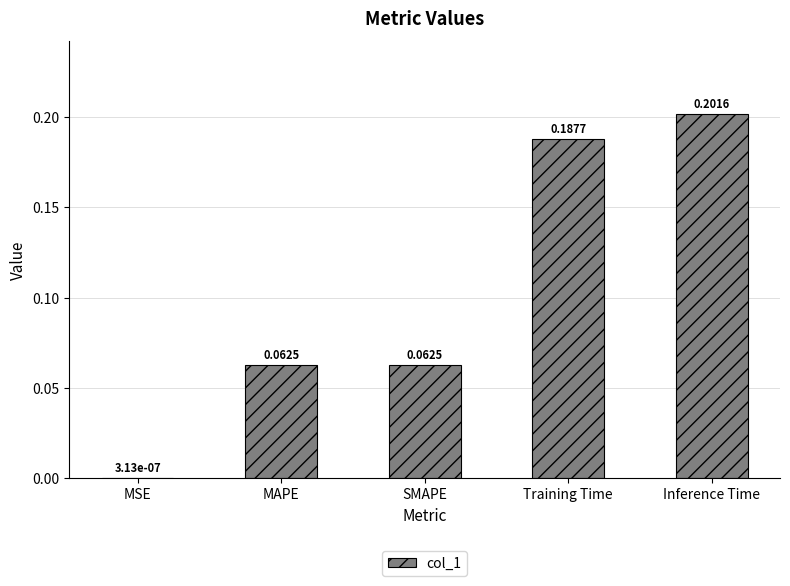

Count the number of data series in this chart.

1